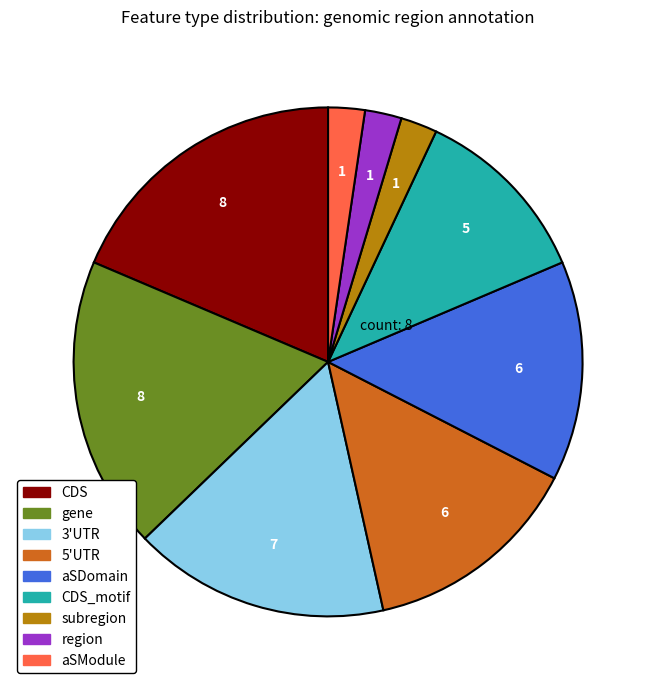

How many slices are in this pie chart?

9